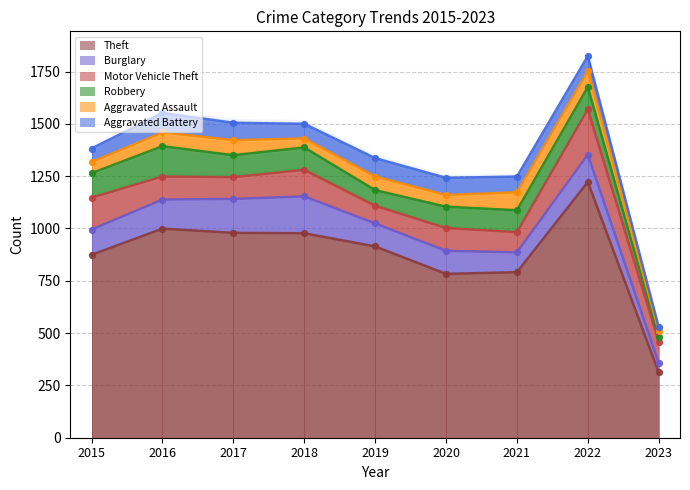

Which series contains the highest Y value?

Theft